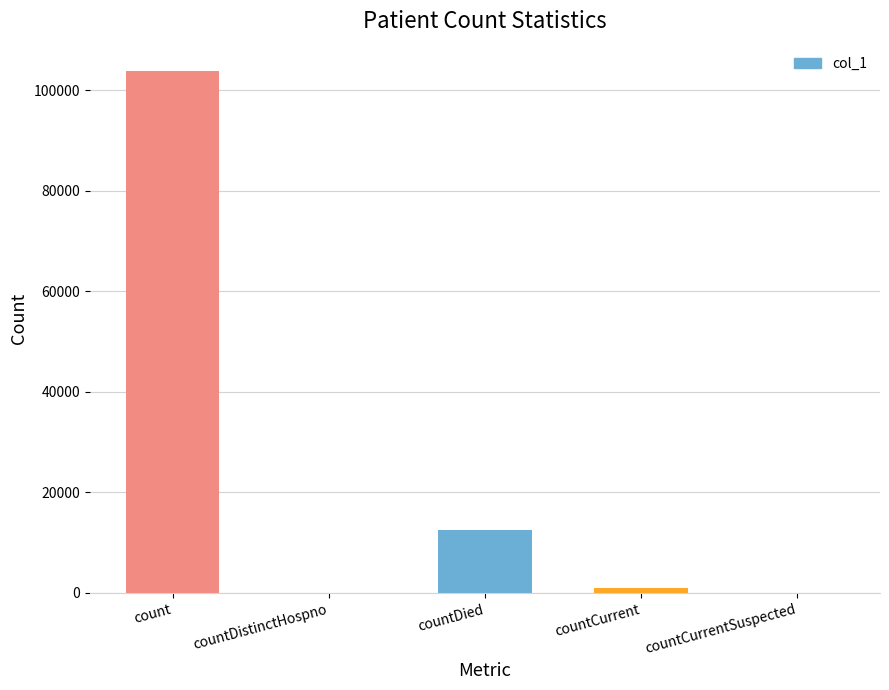

Reading left to right, transcribe all the data shown in this chart.

count=103880	countDistinctHospno=0	countDied=12506	countCurrent=961	countCurrentSuspected=0